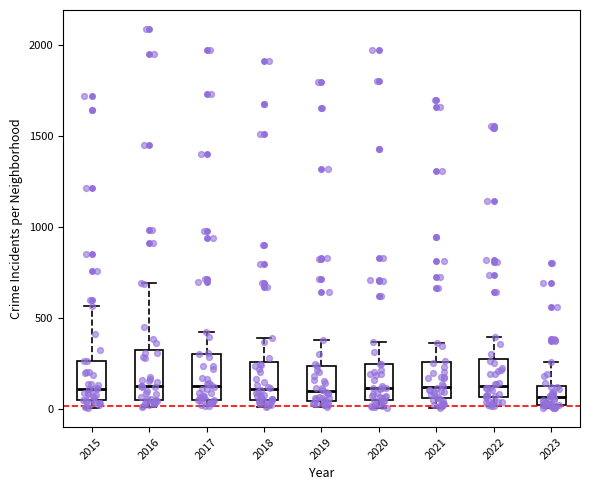

Reading left to right, transcribe this box plot: for each box, give where its median line is, the range the box spans, and where its two whiskers end, as read against the y-axis. The values are not printed on the chart, so give them approximately, as read against the axis.

2015: median 100, box 50 to 250, whiskers 0 to 550
2016: median 150, box 50 to 300, whiskers 0 to 700
2017: median 100, box 50 to 300, whiskers 0 to 400
2018: median 100, box 50 to 250, whiskers 0 to 400
2019: median 100, box 50 to 250, whiskers 0 to 400
2020: median 100, box 50 to 250, whiskers 0 to 350
2021: median 100, box 50 to 250, whiskers 0 to 350
2022: median 100, box 50 to 250, whiskers 0 to 400
2023: median 50, box 0 to 150, whiskers 0 (just below the box's lower edge) to 250